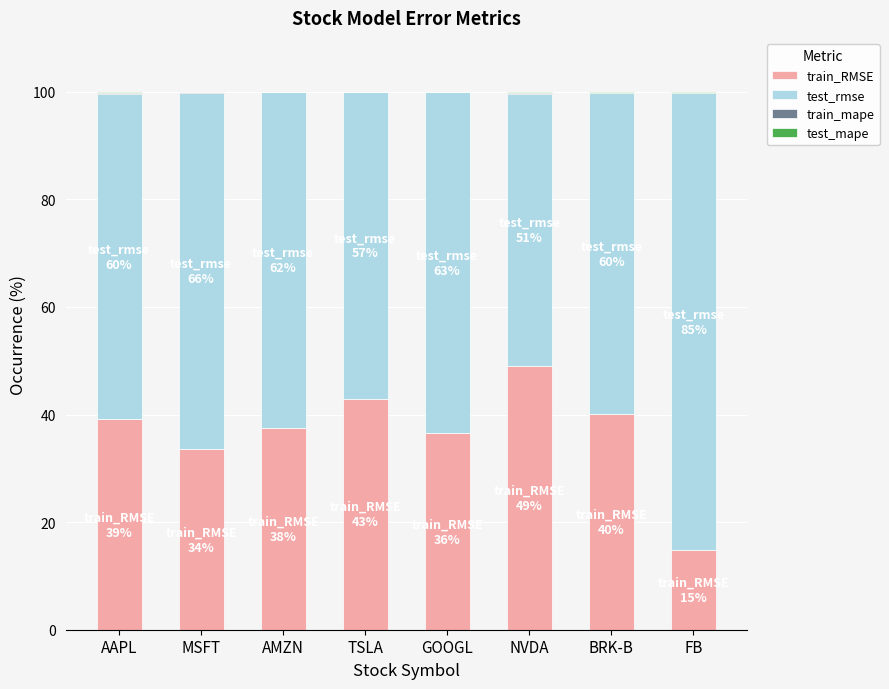

Where is train_RMSE nearest to the value 31?

MSFT